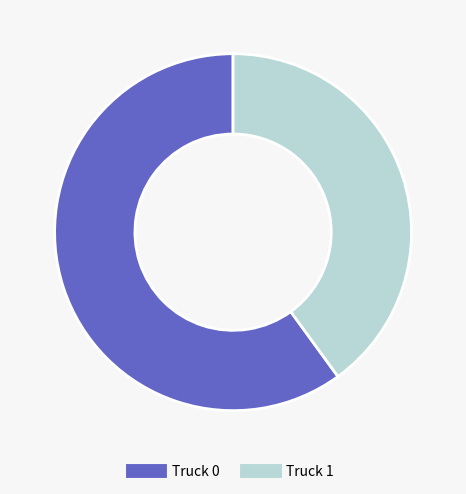

Is the sum of Truck 1 and Truck 0 greater than half?

Yes